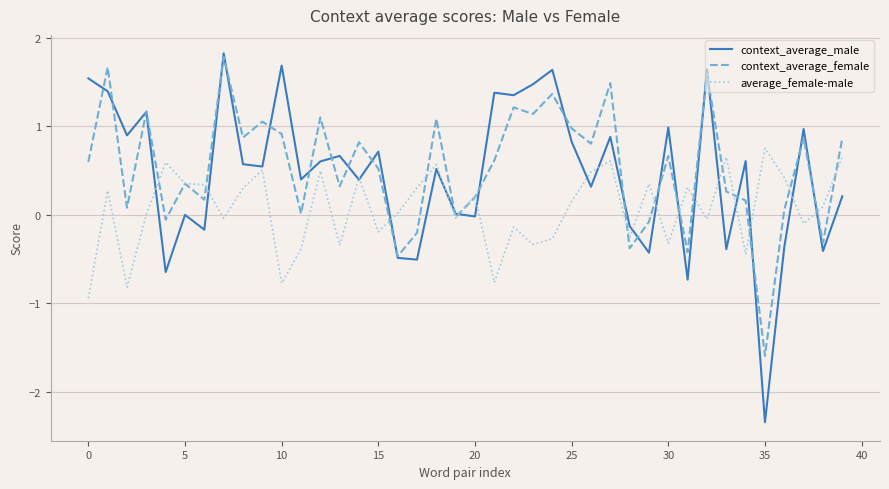

What is the greatest value displayed?

1.8